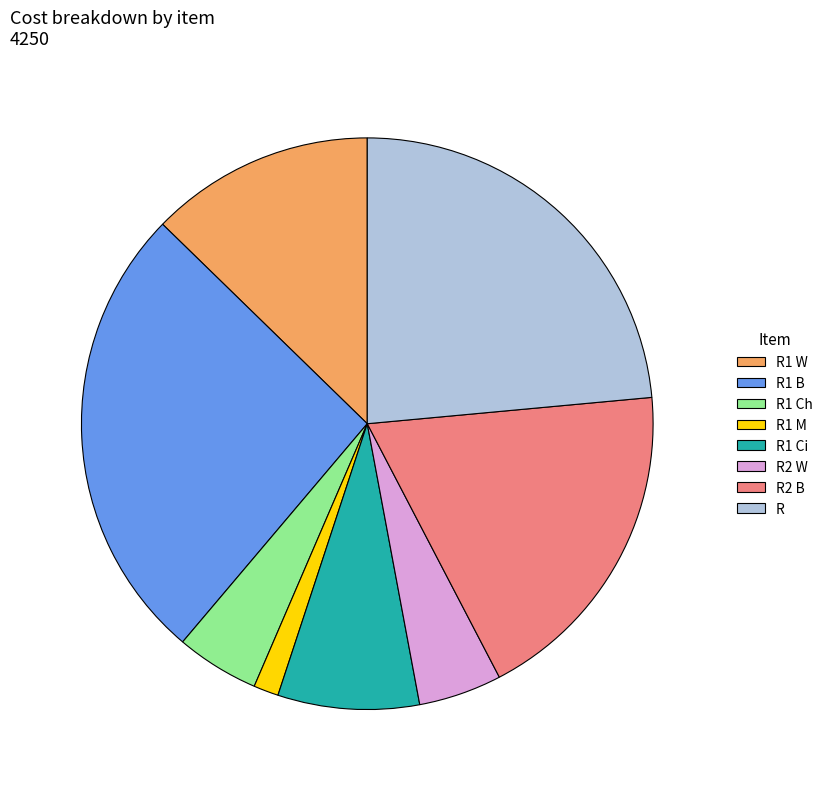

Does R2 W account for over 50% of the chart?

No